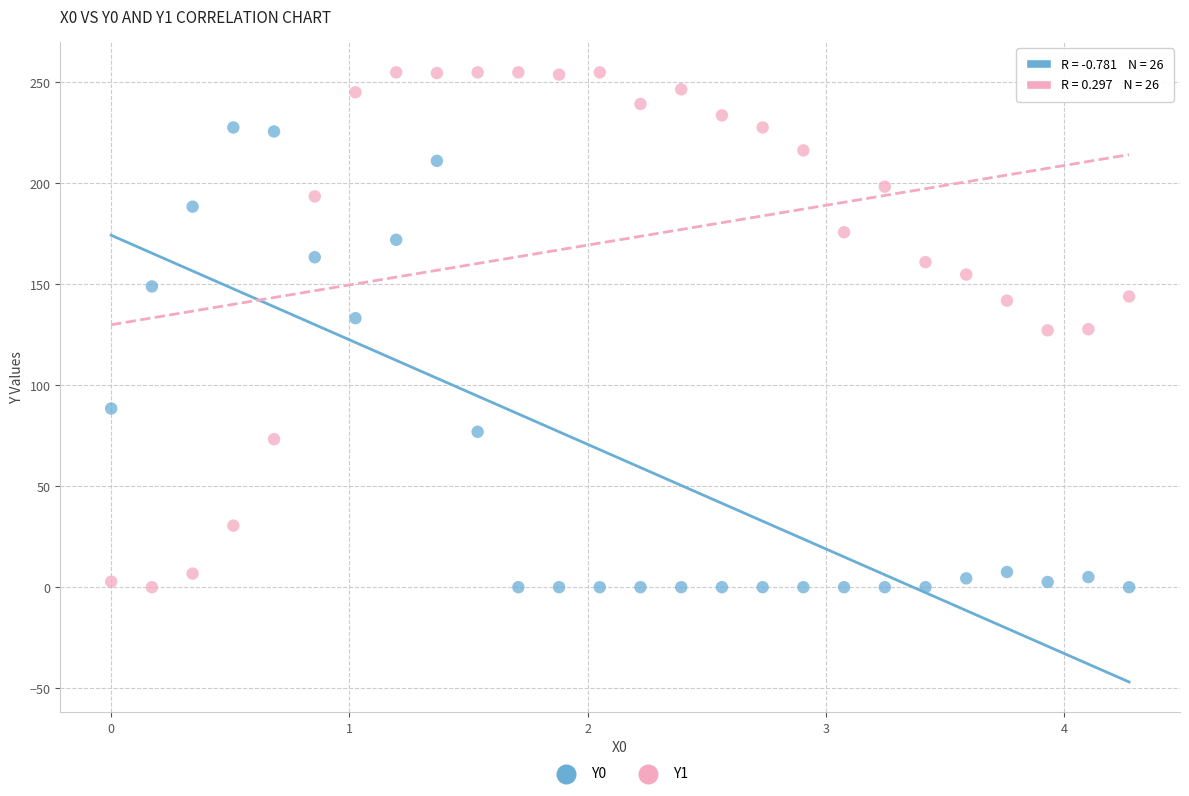

Across all data points, what is the range of Y values (max minus min)?

255.0